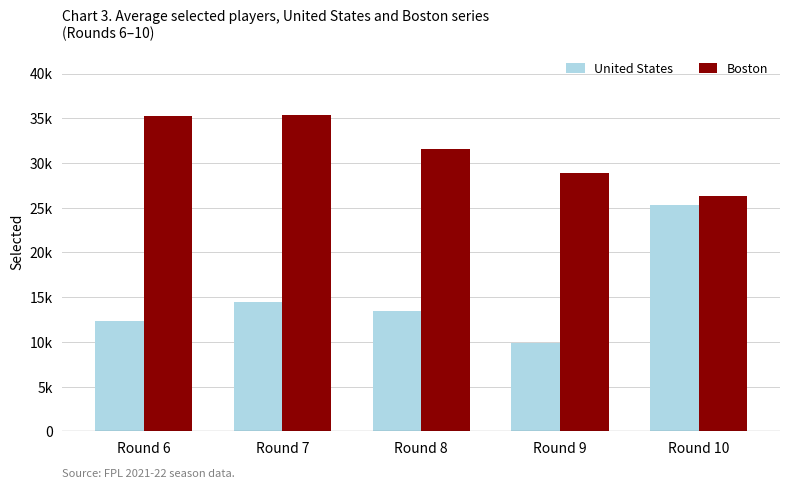

Which series changed the most between Round 8 and Round 10?

United States